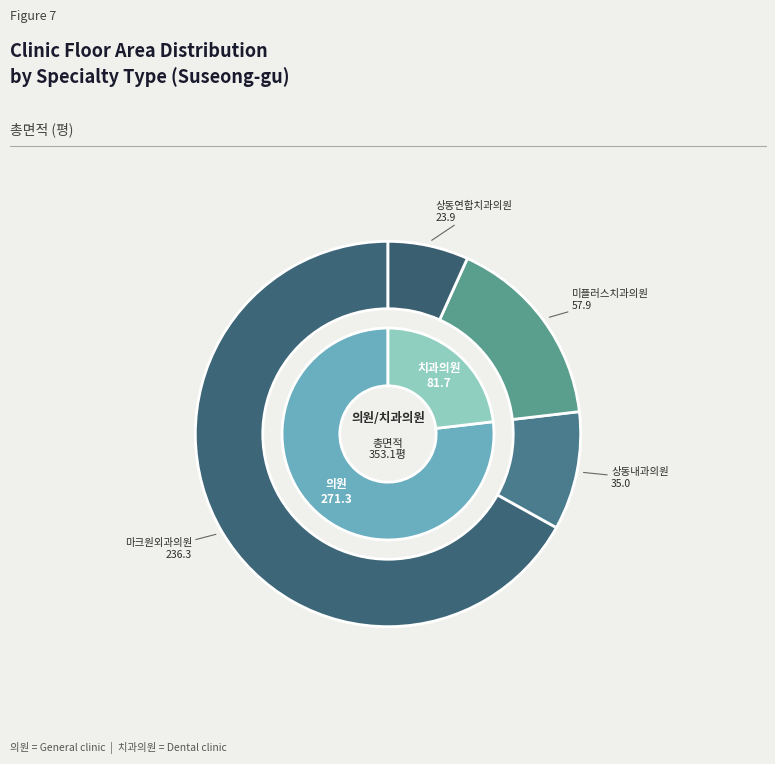

How many segments does this pie chart have?

4